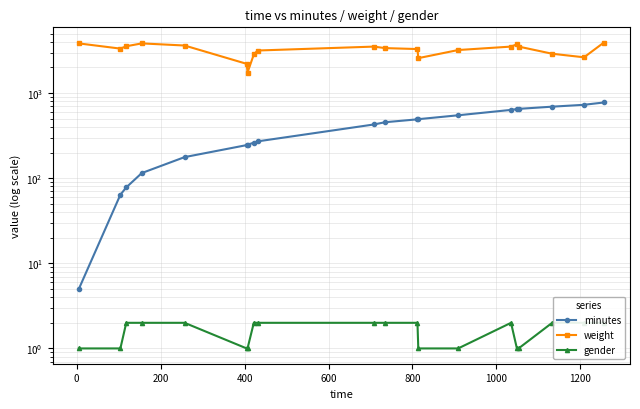

Reading left to right, transcribe all the data shown in this chart.

minutes: 5	64	78	115	177	245	247	262	271	428	455	492	494	549	635	649	653	693	729	776
weight: 3837	3334	3554	3838	3625	2208	1745	2846	3166	3520	3380	3294	2576	3208	3521	3746	3523	2902	2635	3920
gender: 1	1	2	2	2	1	1	2	2	2	2	2	1	1	2	1	1	2	2	2